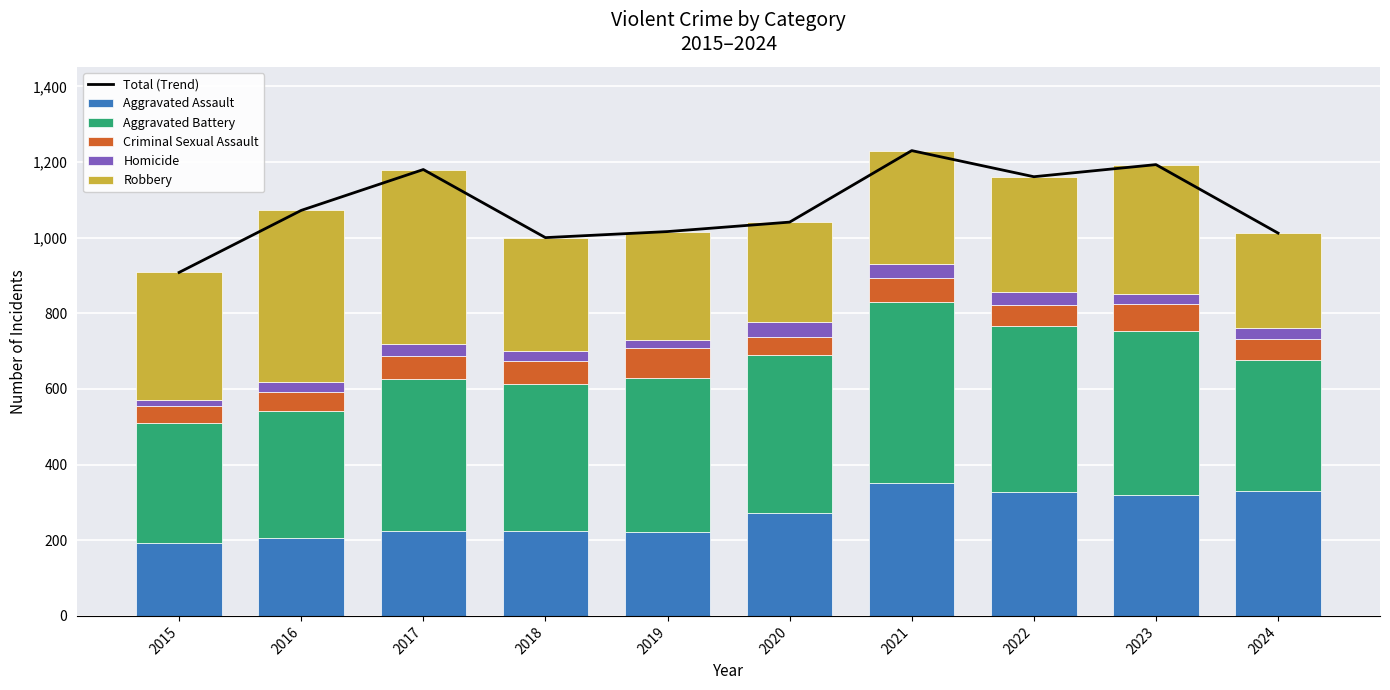

At which category is the sum across all series the highest?

2021